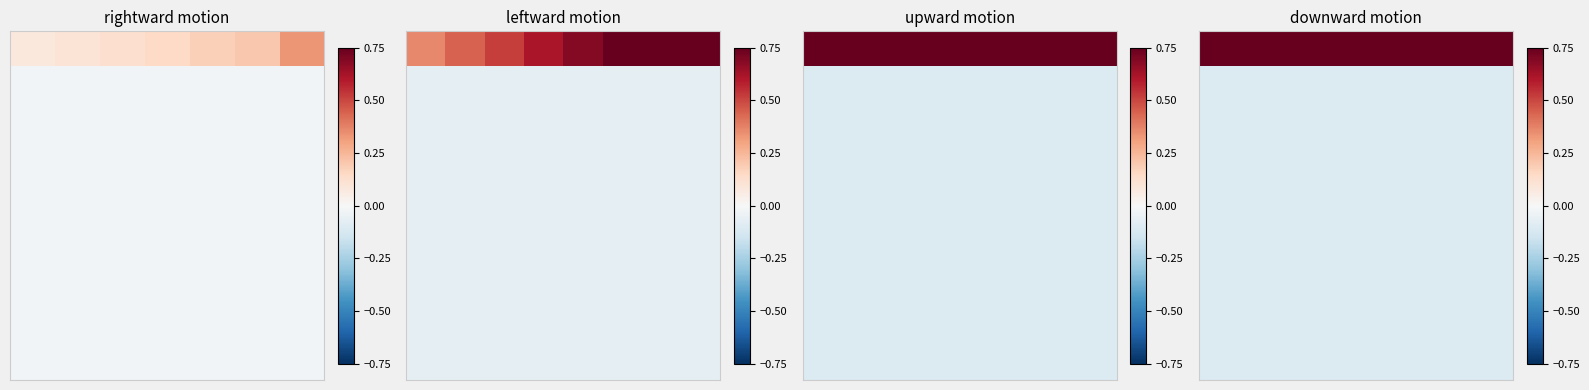

What is the difference between the highest and lowest values at 0?

1.0